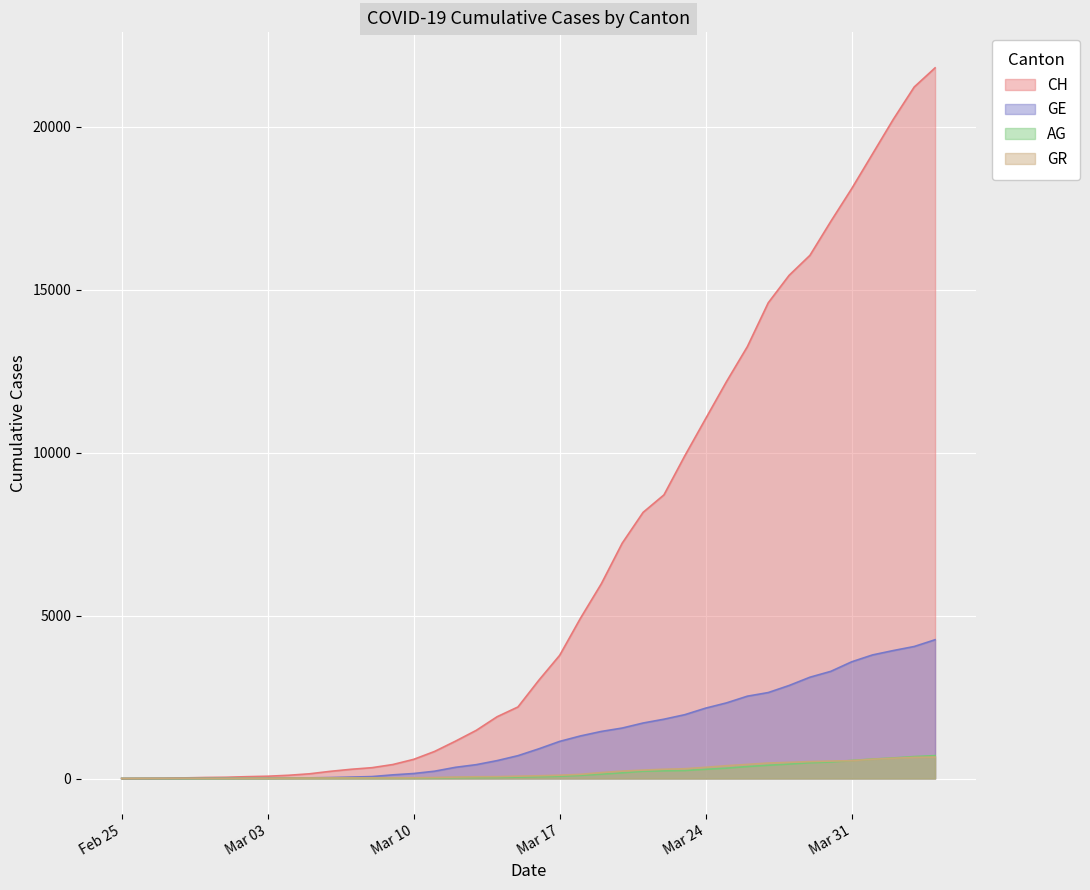

Is it true that GE equals 1048 at 2020-03-20?

False